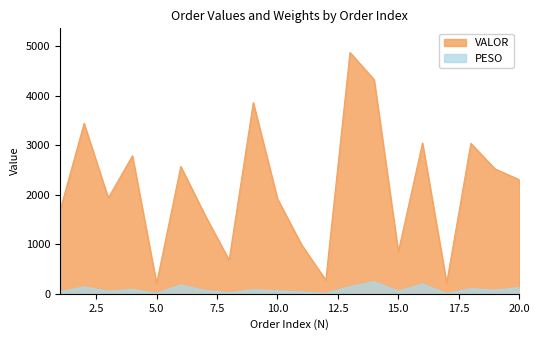

How many lines are shown in the chart?

2